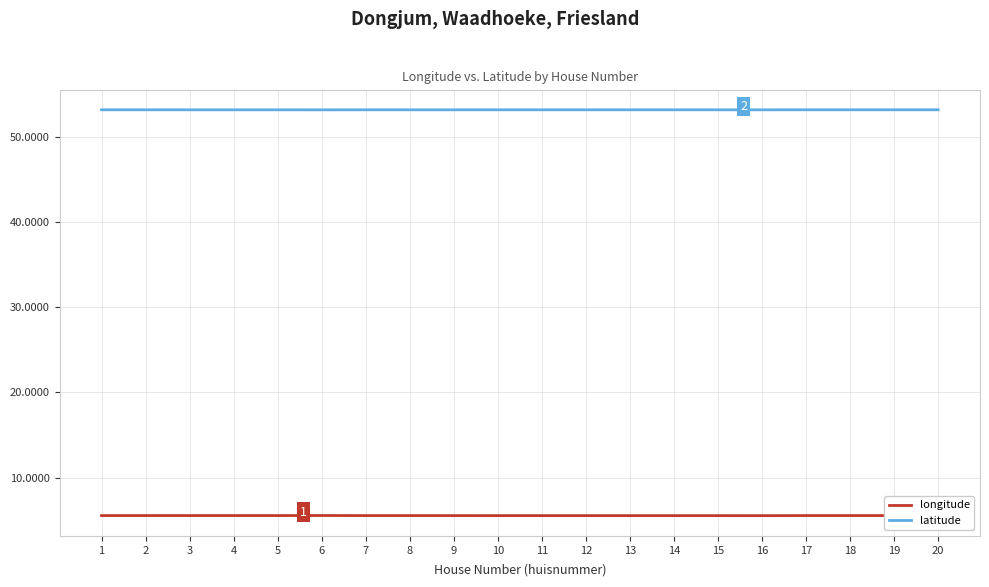

List the series in order of their peak value, highest first.

latitude, longitude